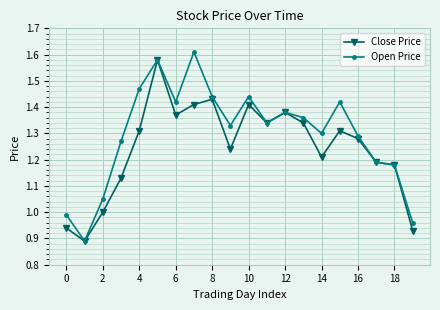

What are all the series names shown in the legend?

Close Price, Open Price